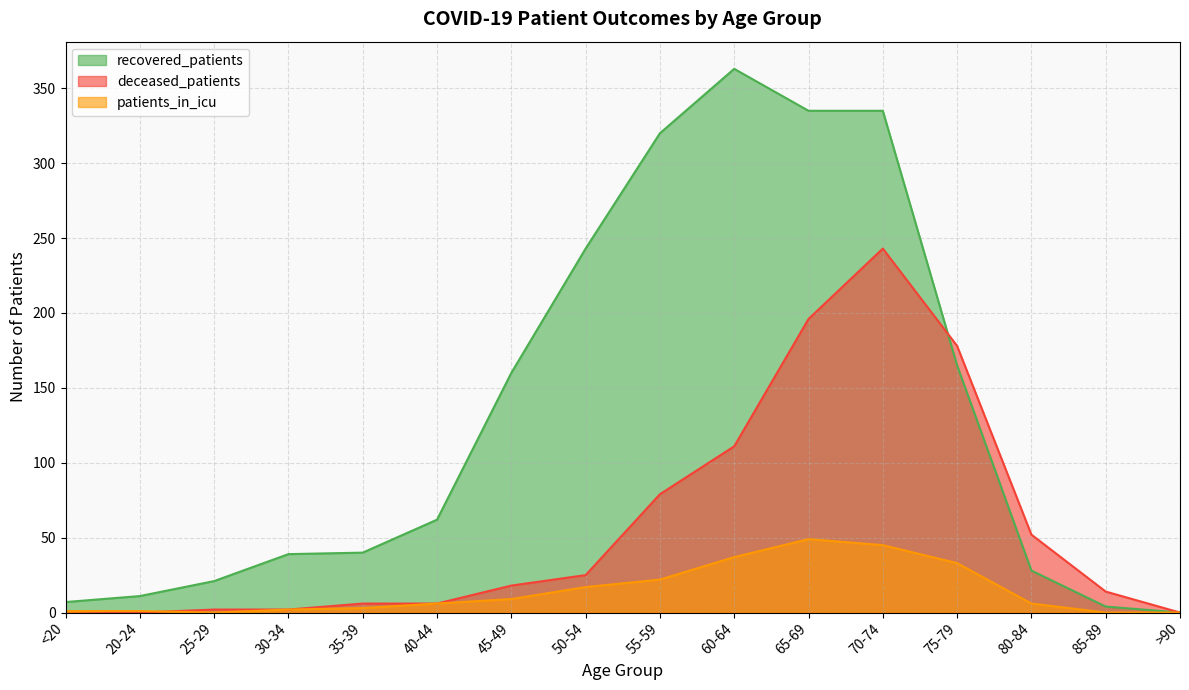

Which has a higher value, 60-64 or >90?

60-64